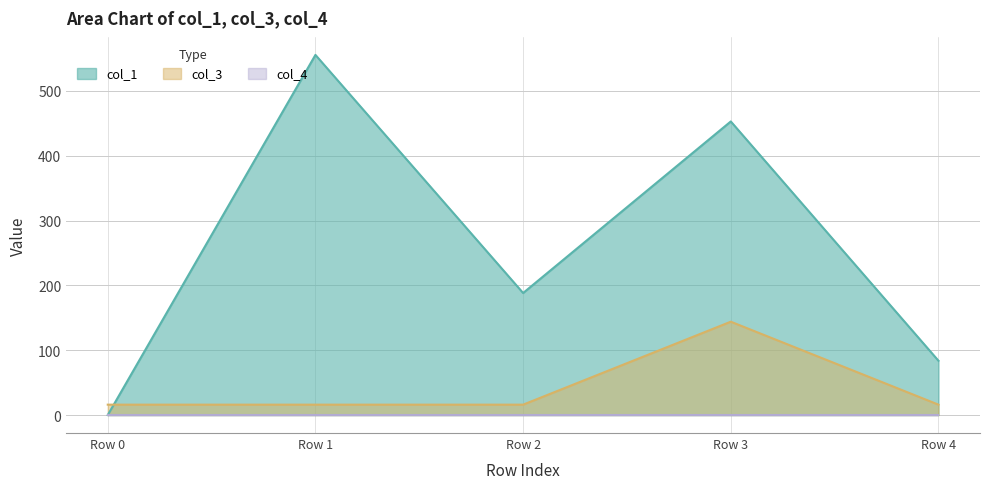

The col_3 series shows 25.1 at Row 4. True or false?

False